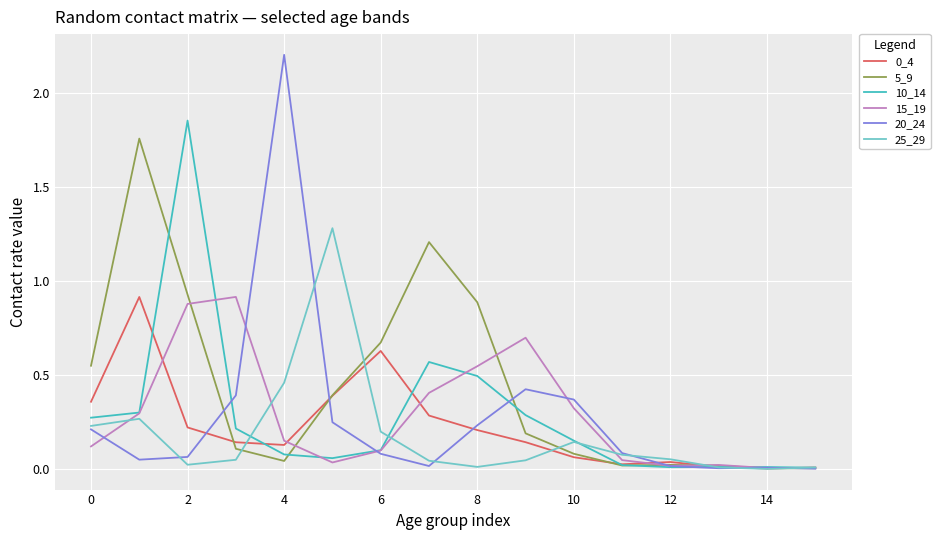

Does the chart have visible grid lines?

Yes